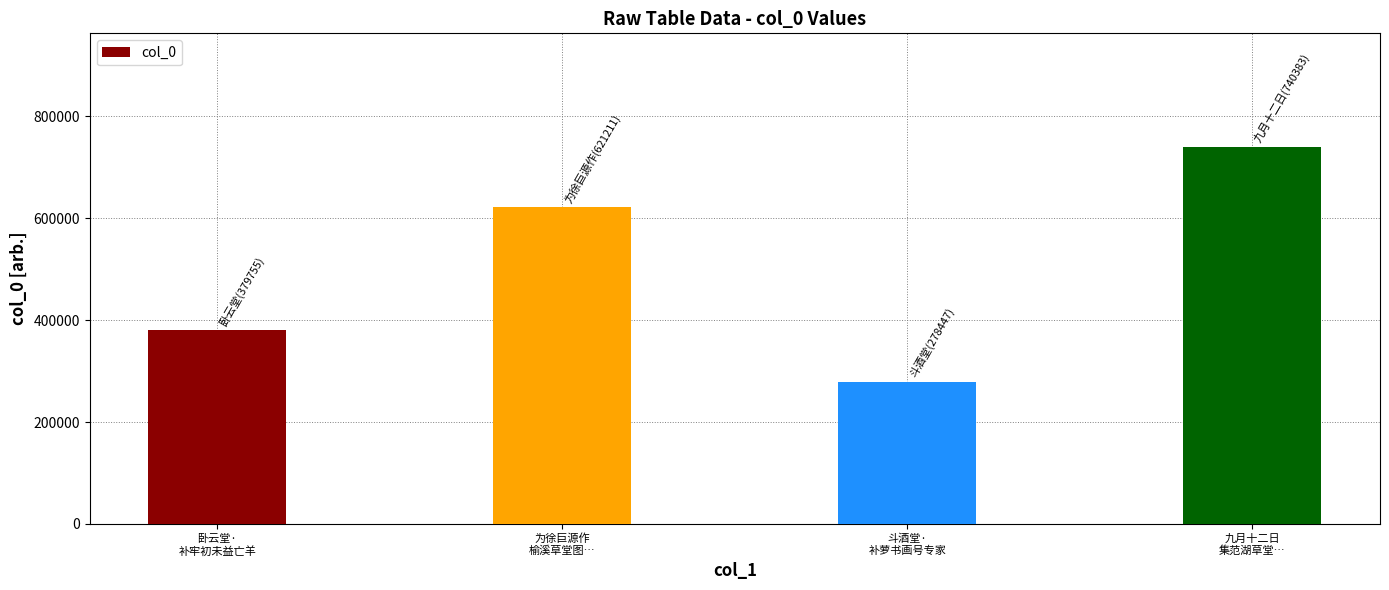

Count the number of categories in the chart.

4